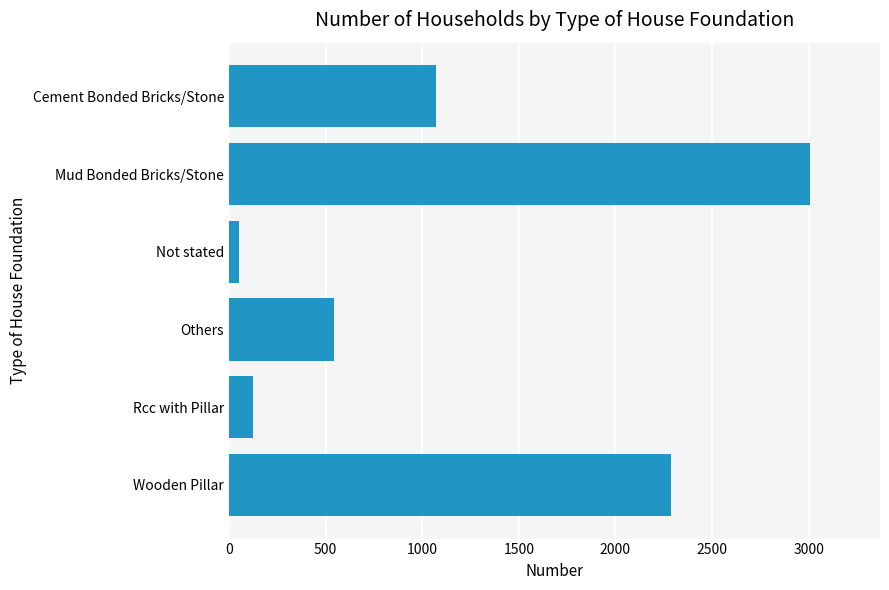

How many bars are there in total?

6